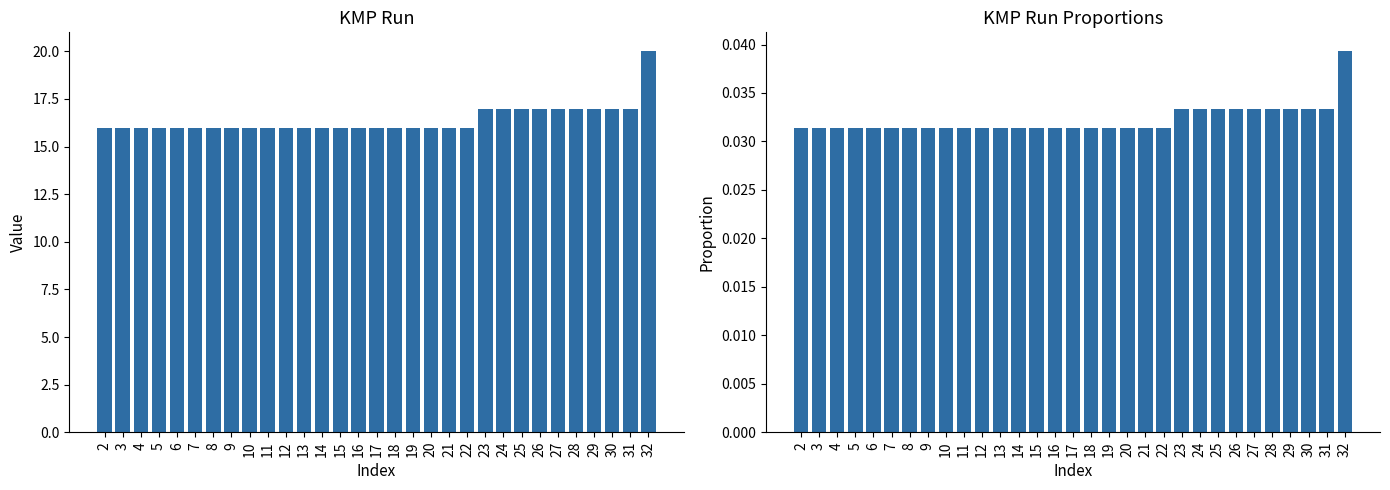

How many SORT_BY values are between 16 and 17?

30